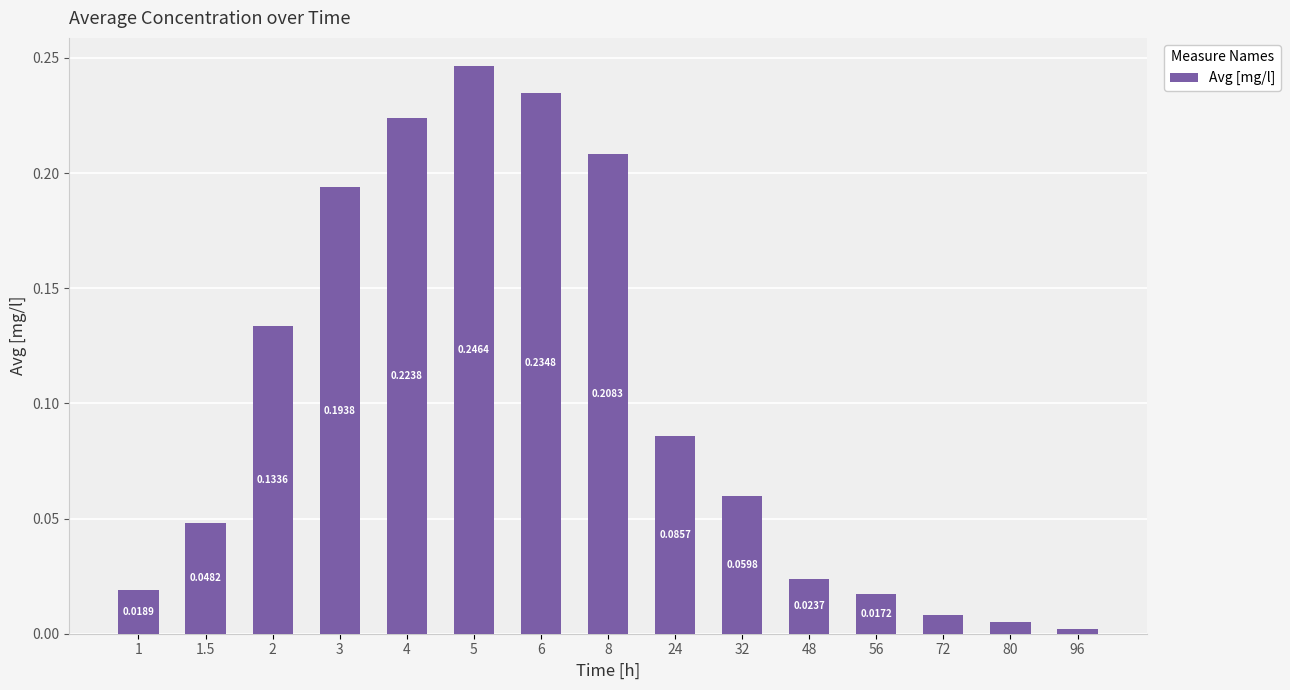

Which has a higher value, 4 or 3?

4